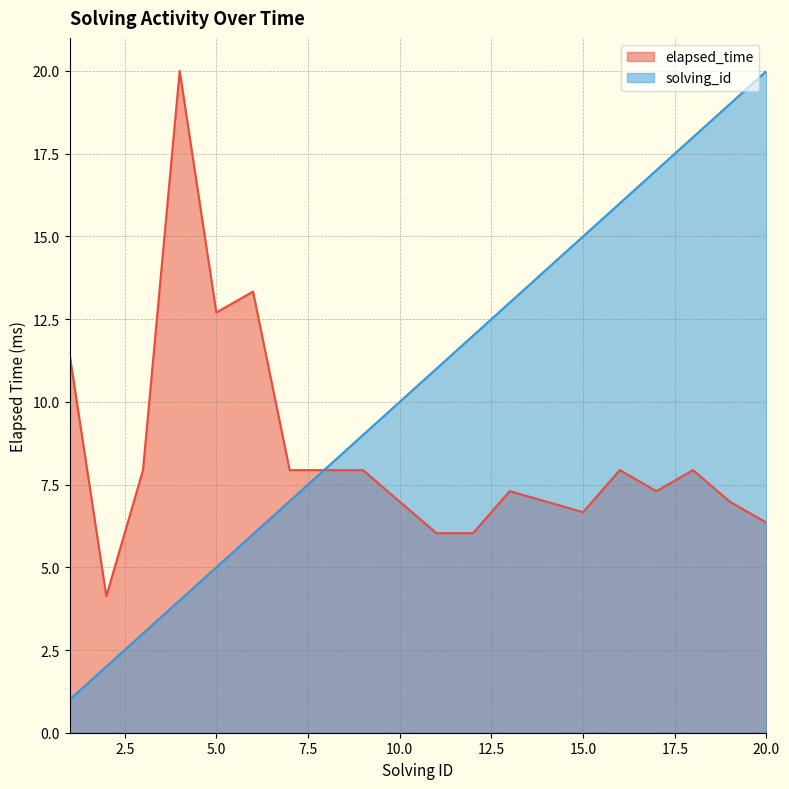

What is the average value of the elapsed_time series?

8.5